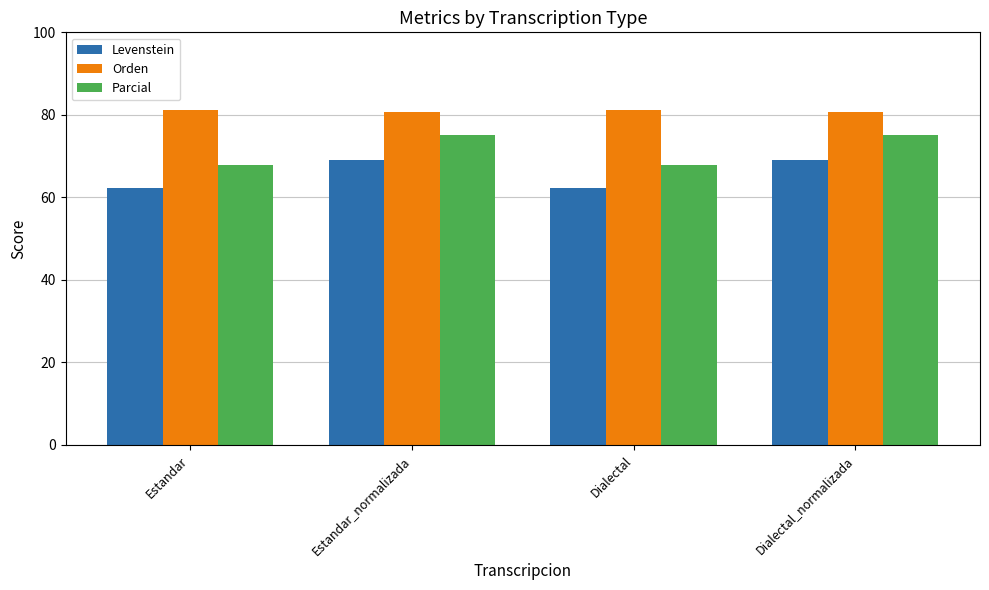

What is the label of the 4th bar from the left?

Dialectal_normalizada